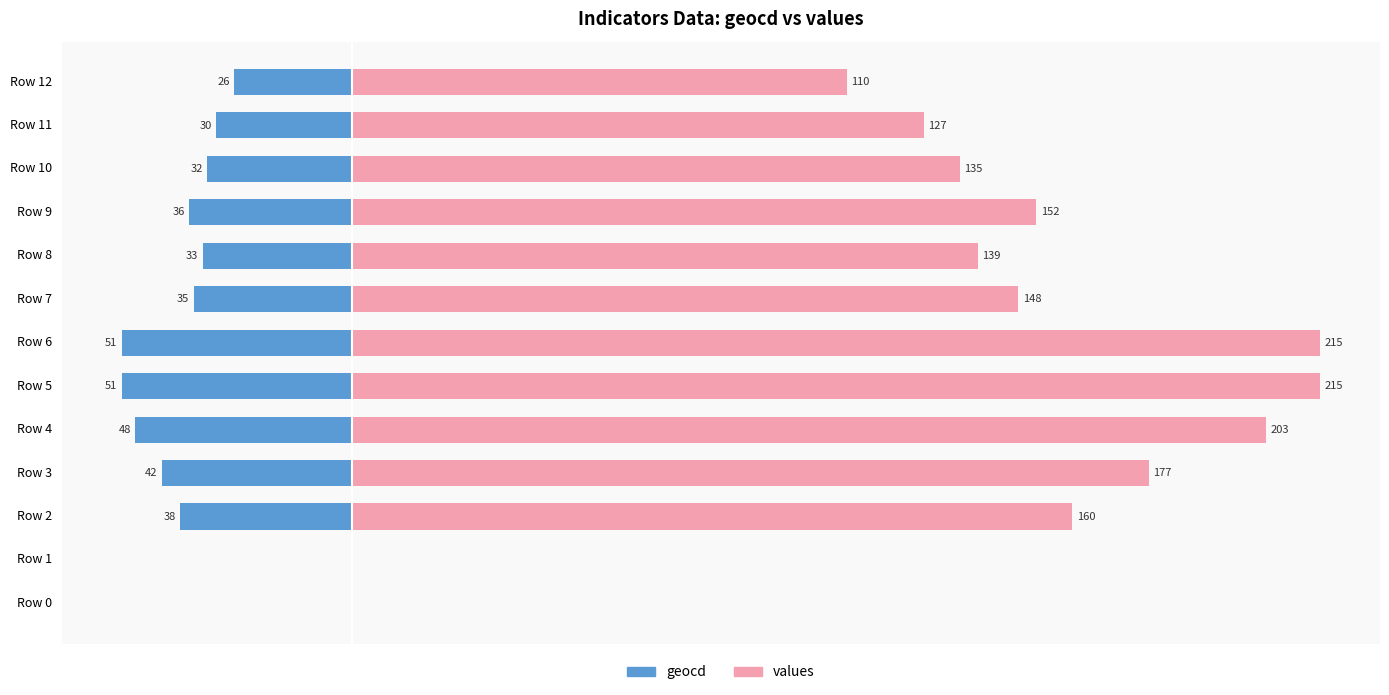

How many bars are there in each group?

2